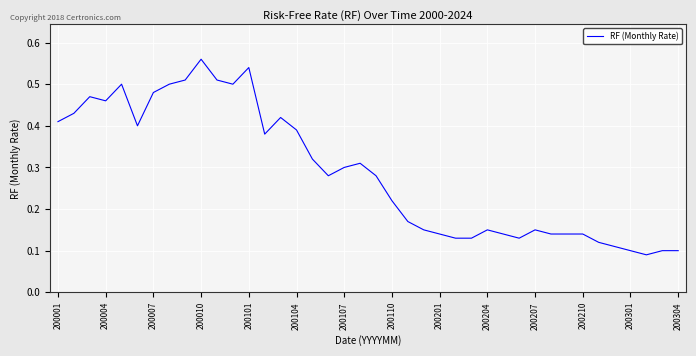

True or false: there are more than 2 points higher than both neighbors.

True